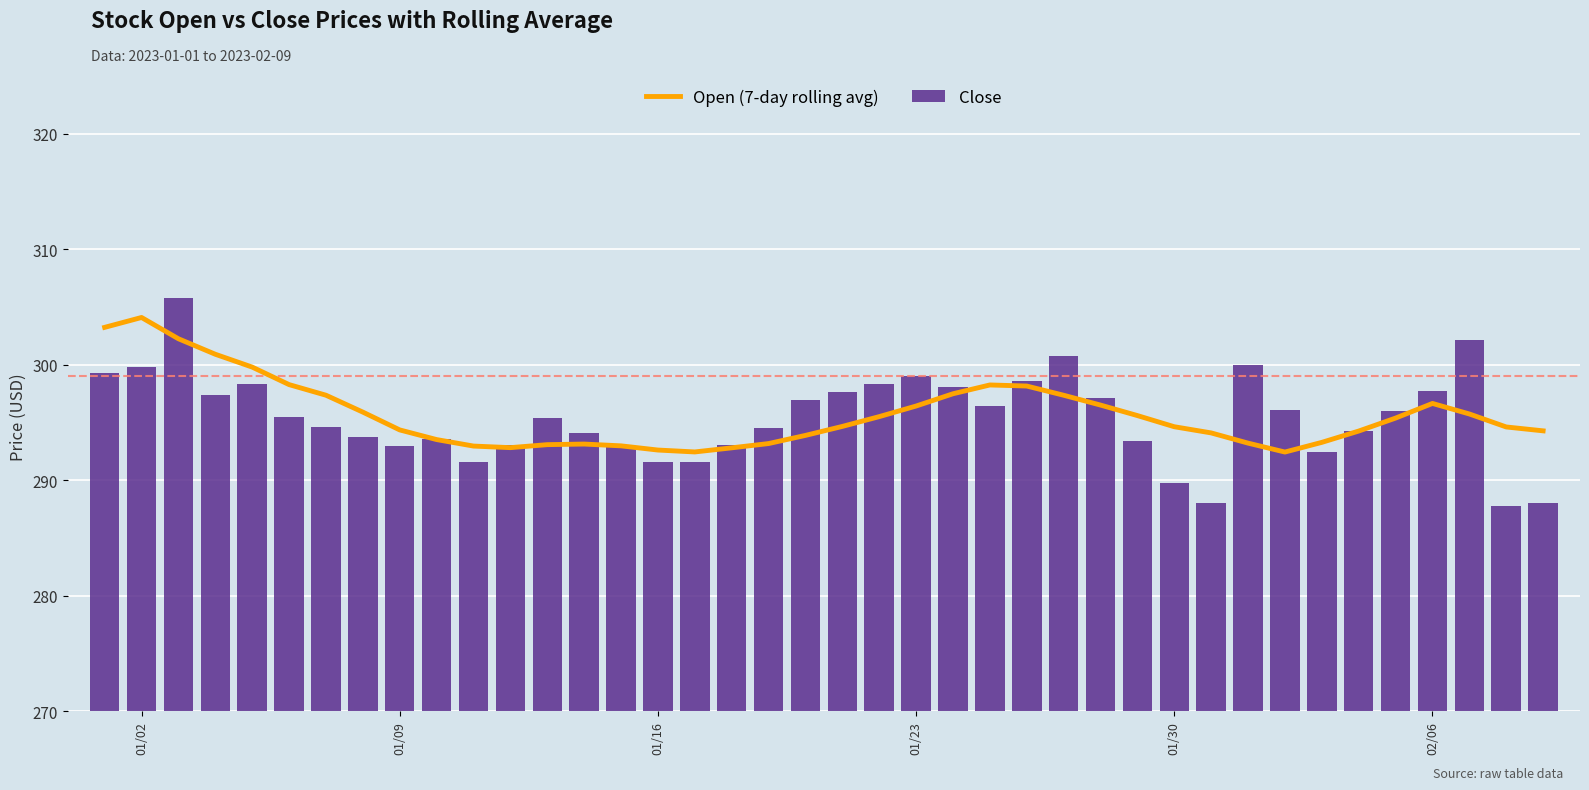

What is the difference between the maximum and second lowest values in the Close series?

17.8